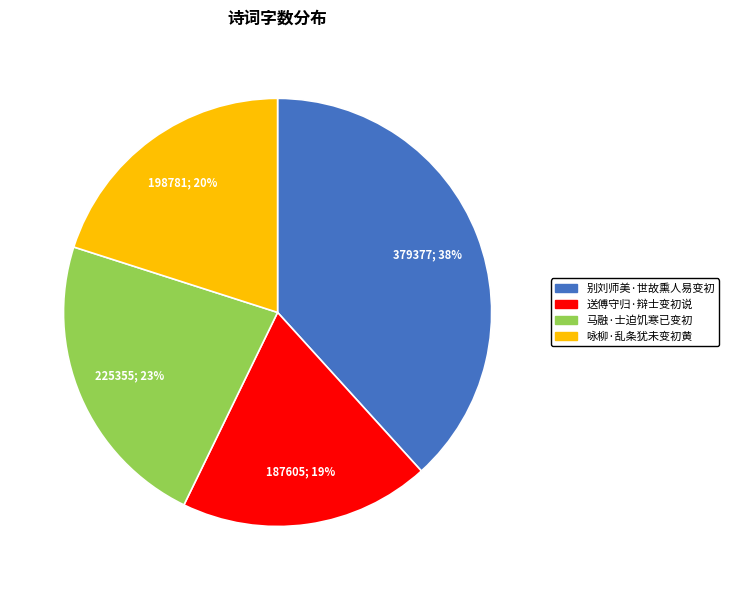

Is the sum of 马融·士迫饥寒已变初 and 咏柳·乱条犹未变初黄 greater than half?

No